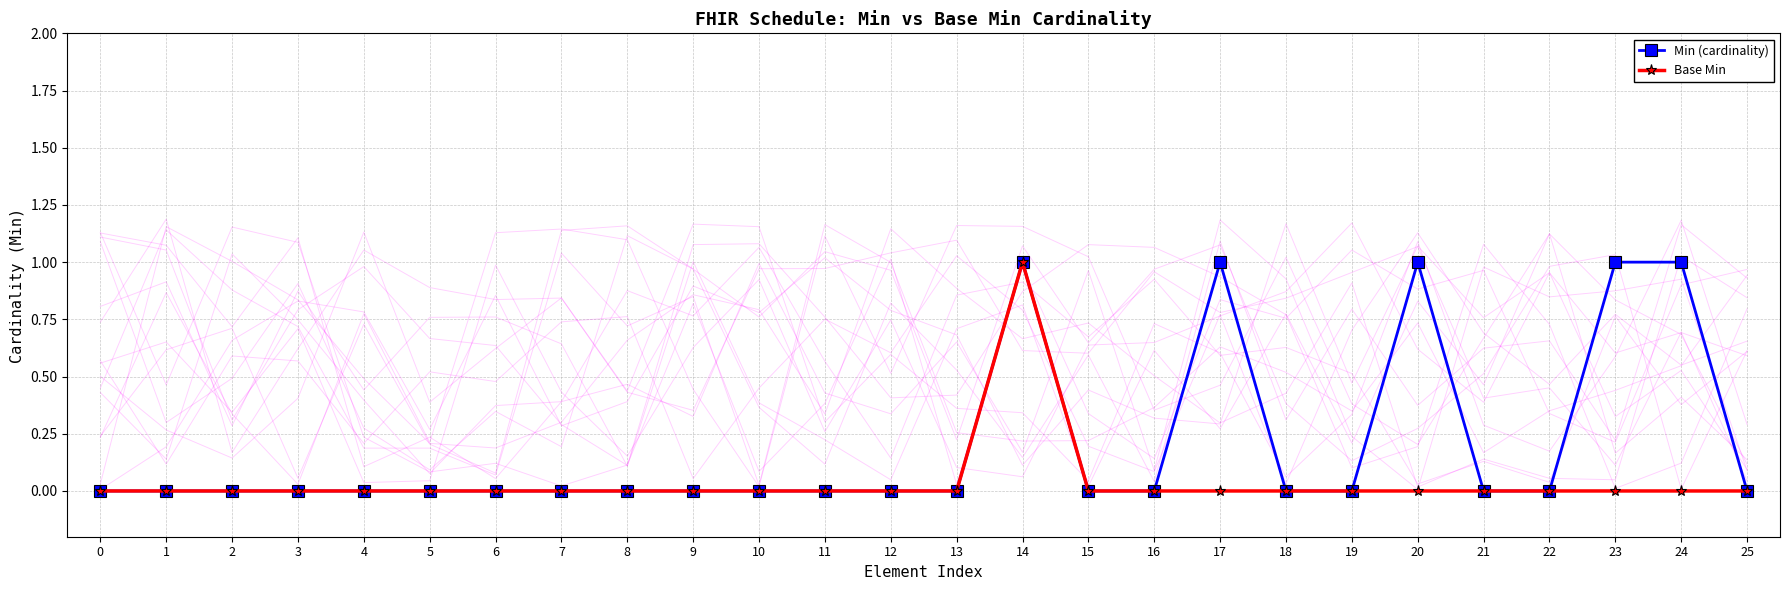

What is the greatest value displayed?

1